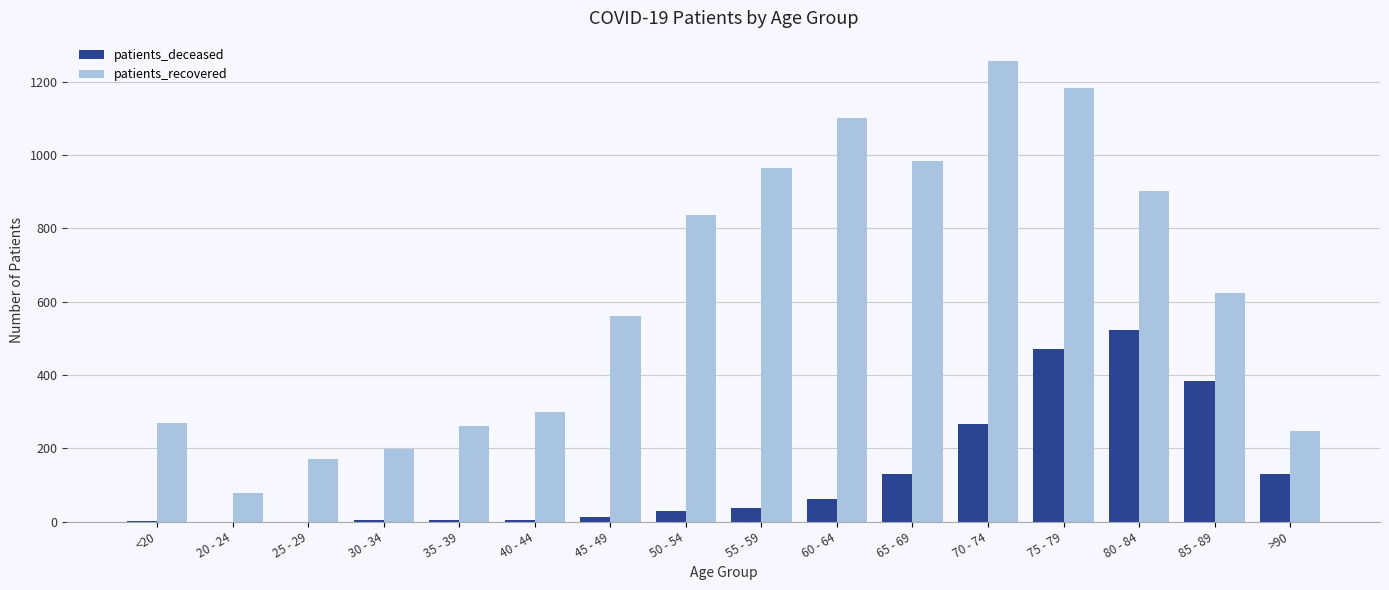

Is the value of patients_recovered at 30 - 34 greater than the value of patients_deceased at 50 - 54?

Yes